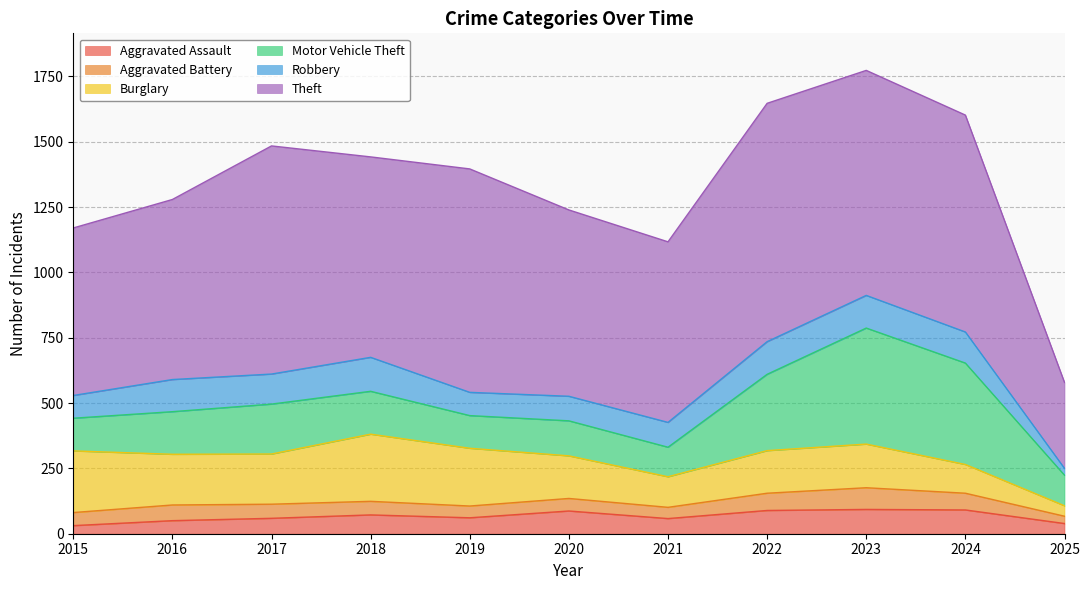

Is the value of Aggravated Battery at 2016 greater than the value of Motor Vehicle Theft at 2020?

No